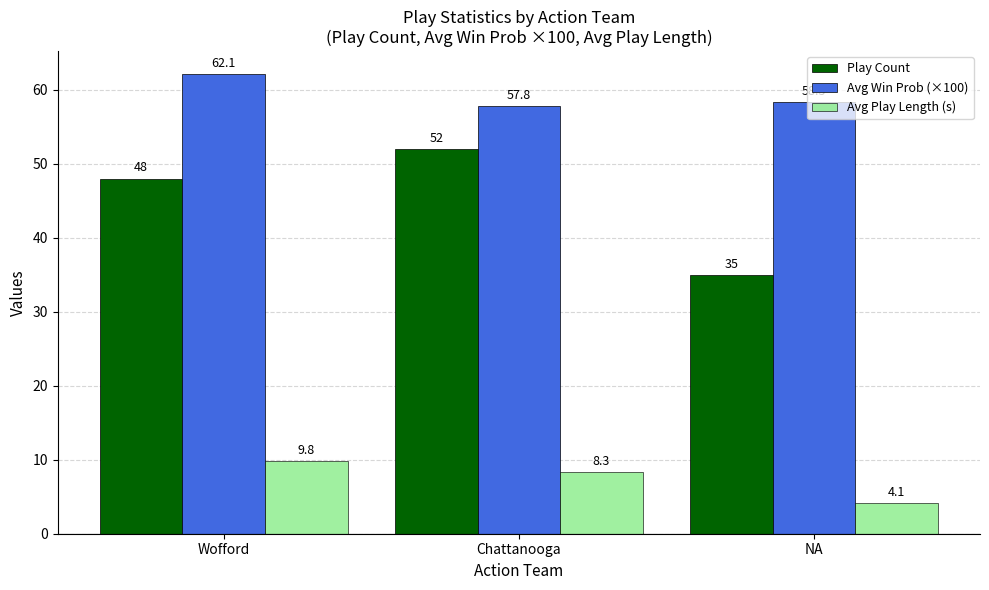

Which series has the largest total across all categories?

Avg Win Prob (×100)